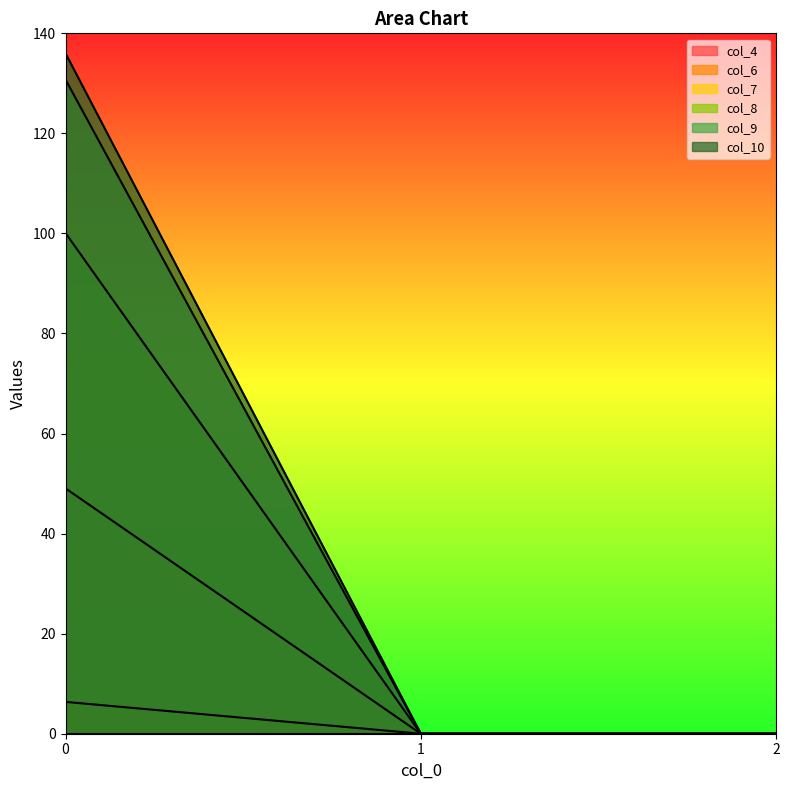

The col_10 series shows 55.9 at 0. True or false?

False